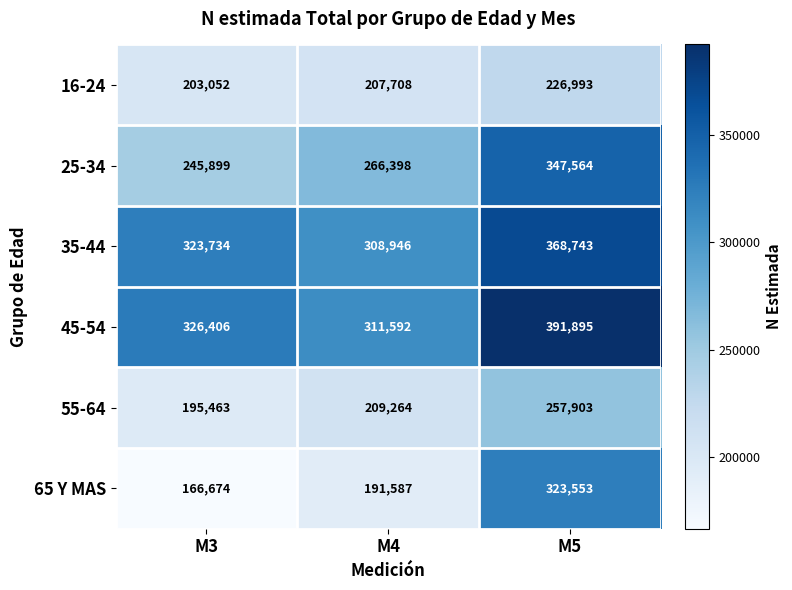

Between M3 and M5, which series saw the biggest shift?

65 Y MAS